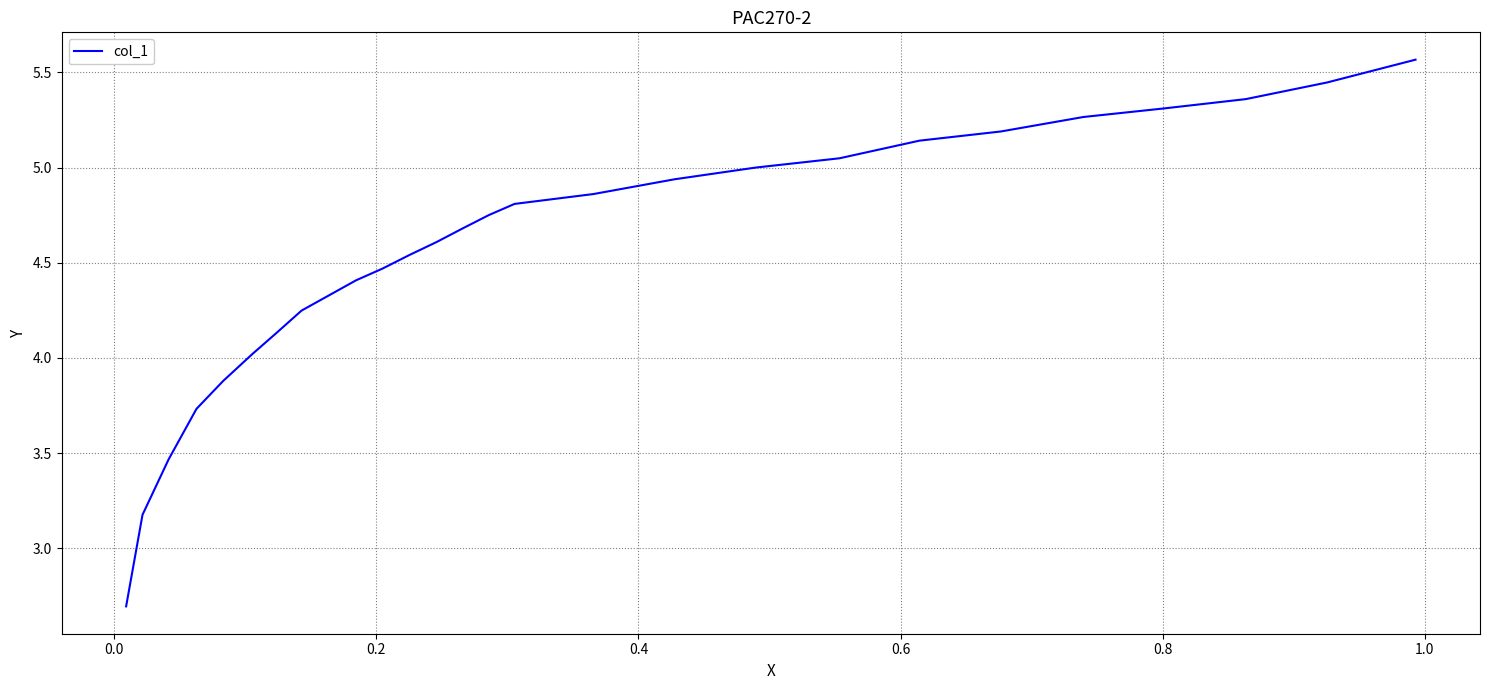

What is the value of the 17th point from the left?

4.9